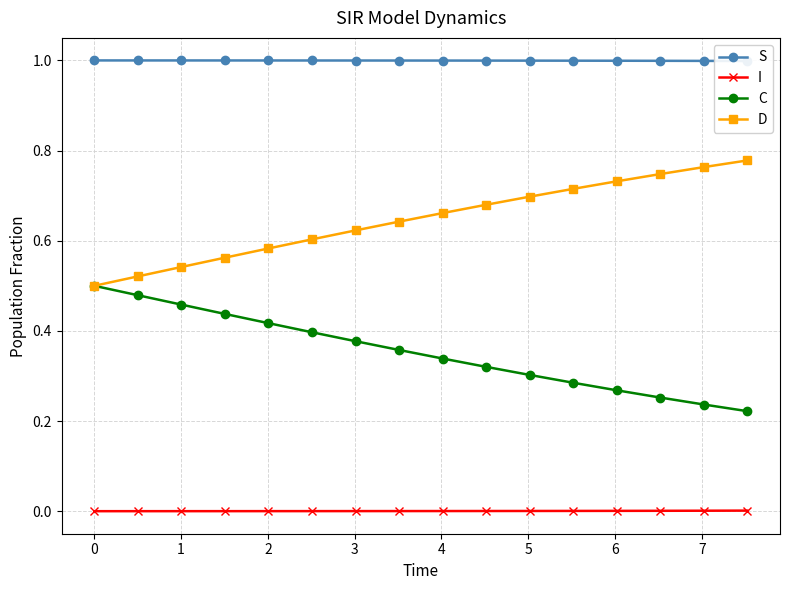

What are all the series names shown in the legend?

S, I, C, D